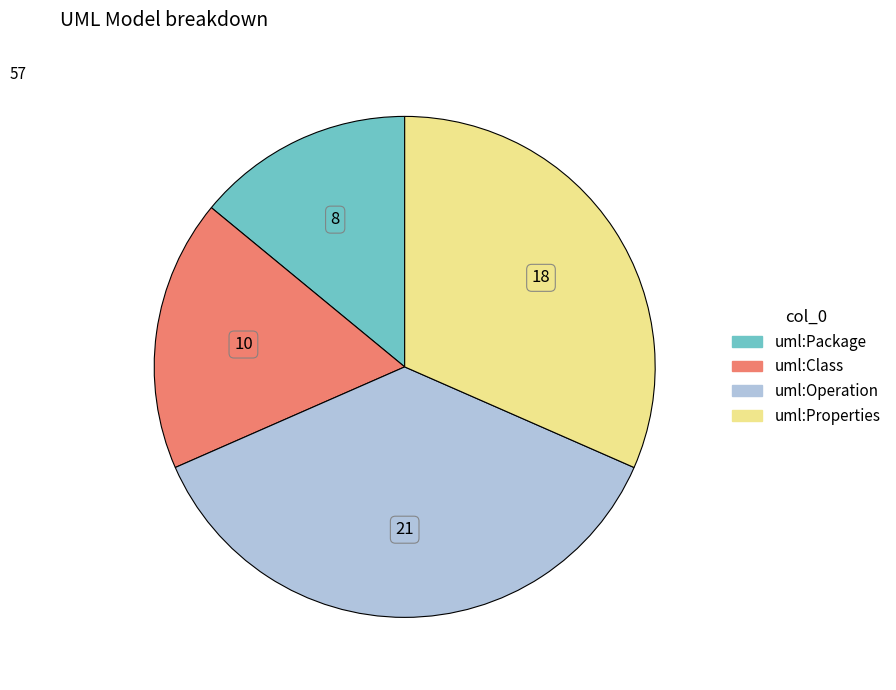

How many slices are in this pie chart?

4